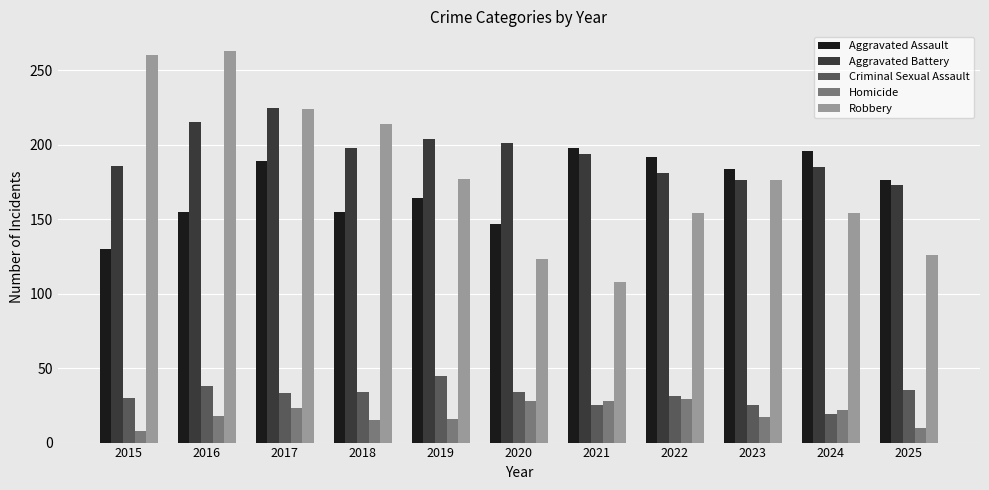

The value of Aggravated Assault at 2015 is 130. True or false?

True